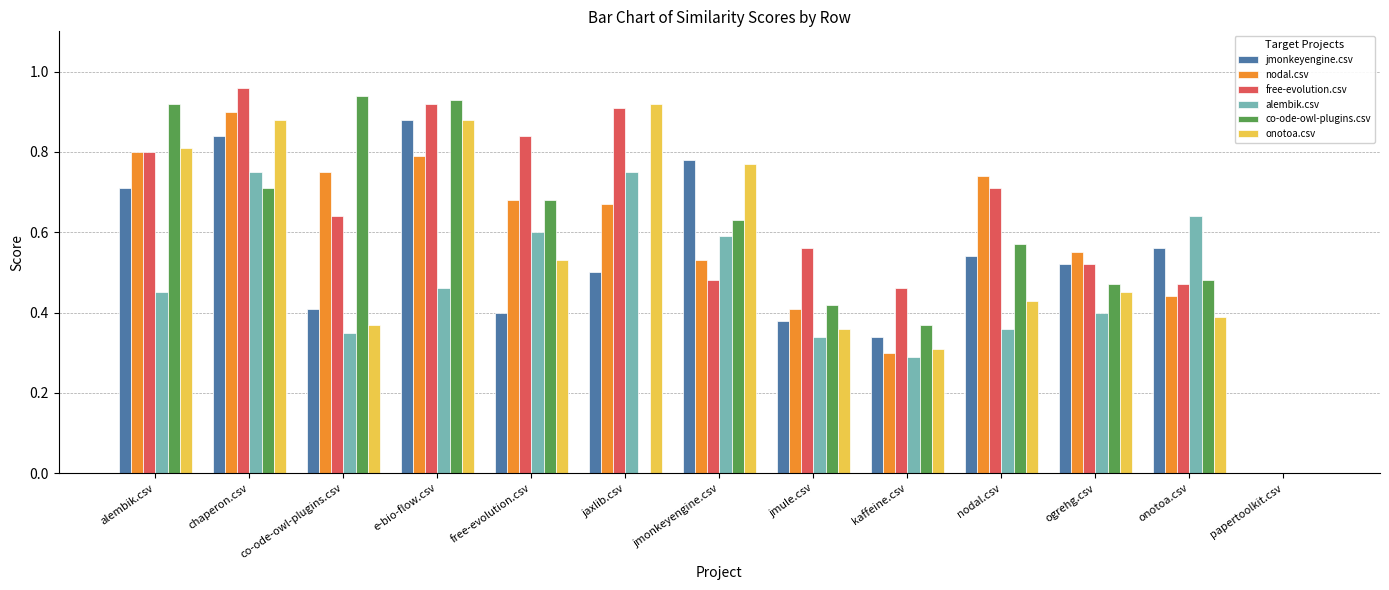

Does the chart contain stacked bars?

No